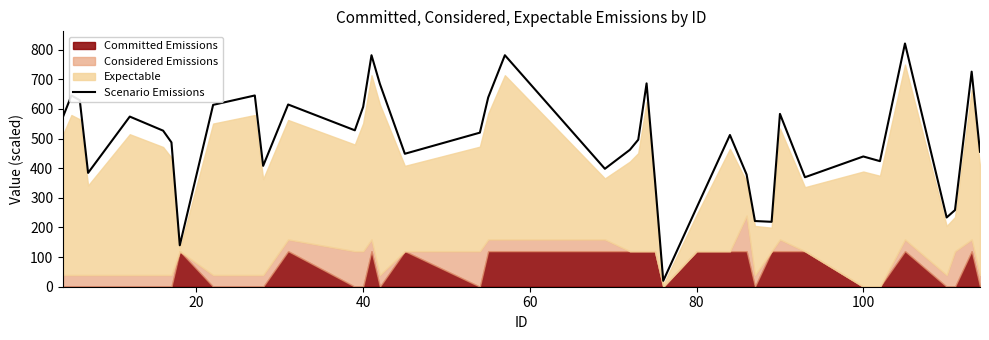

What is the maximum value for Scenario Emissions?

821.0